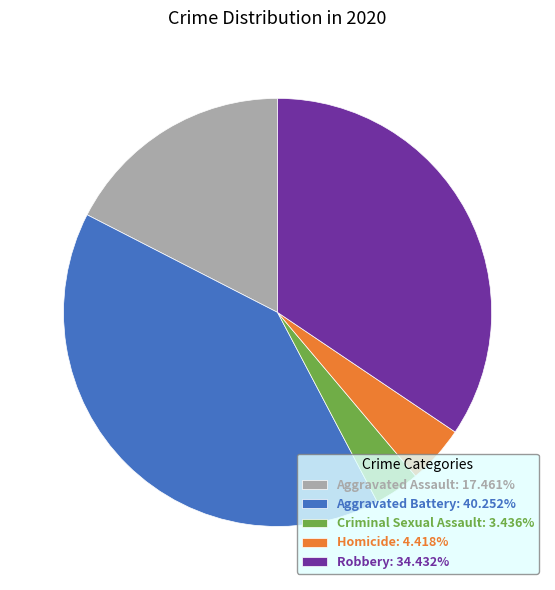

How many slices are in this pie chart?

5